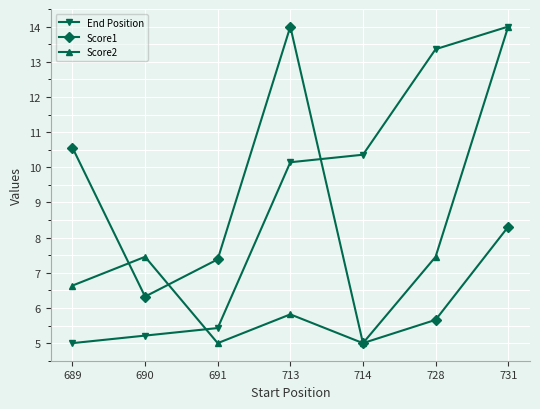

Reading right to left, extract all data points from this chart.

End Position: 14.0	13.4	10.4	10.1	5.4	5.2	5.0
Score1: 8.3	5.7	5.0	14.0	7.4	6.3	10.6
Score2: 14.0	7.5	5.0	5.8	5.0	7.5	6.6